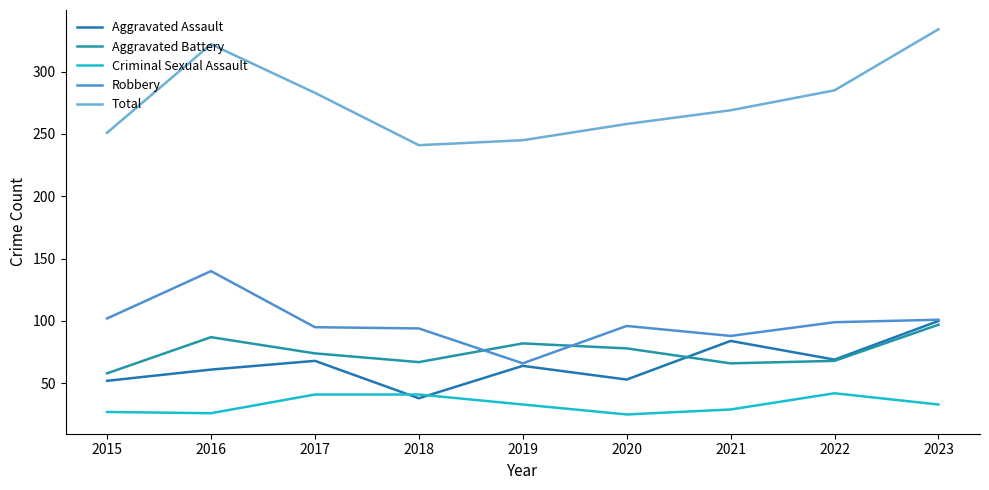

In Total, how many points are higher than both neighbors (excluding endpoints)?

1